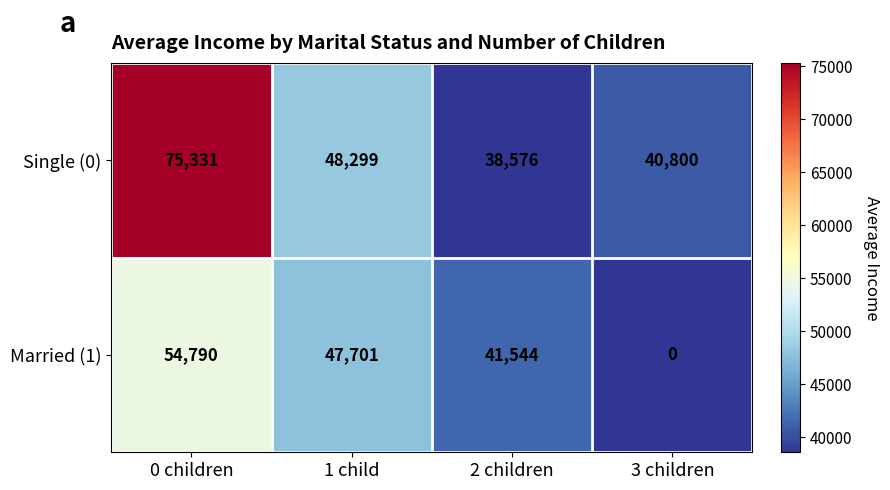

At which category is the sum across all series the highest?

0 children